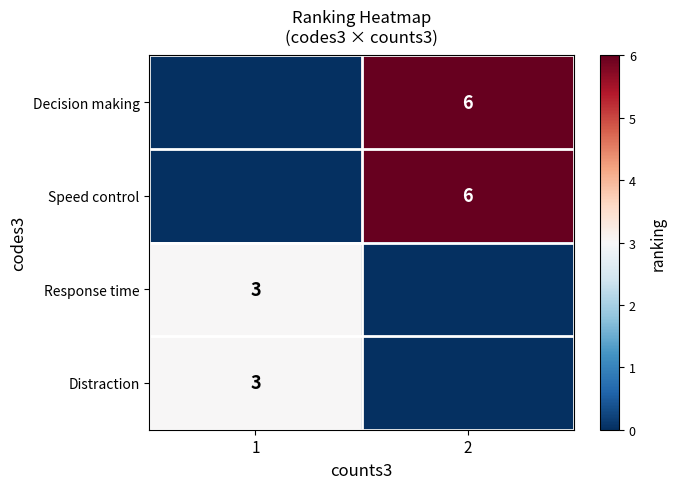

True or false: Speed control has a value of 6 at 2.

True